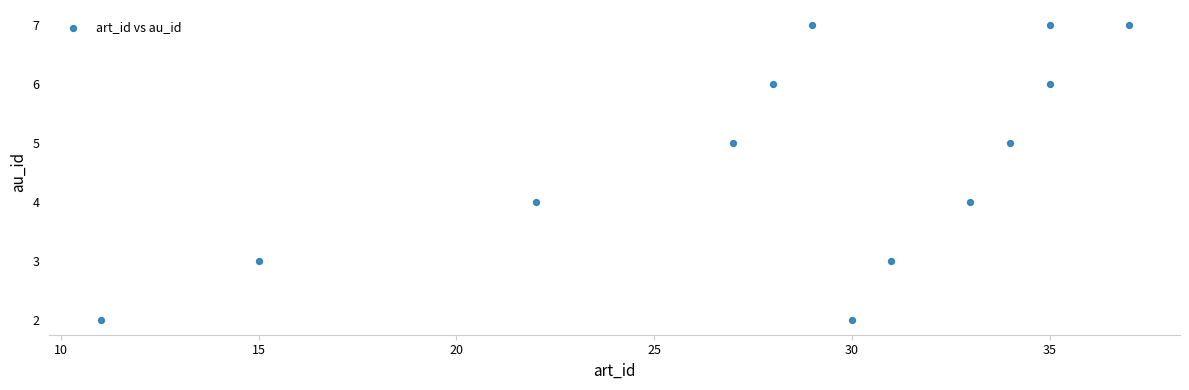

What is the range of Y values (max minus min)?

5